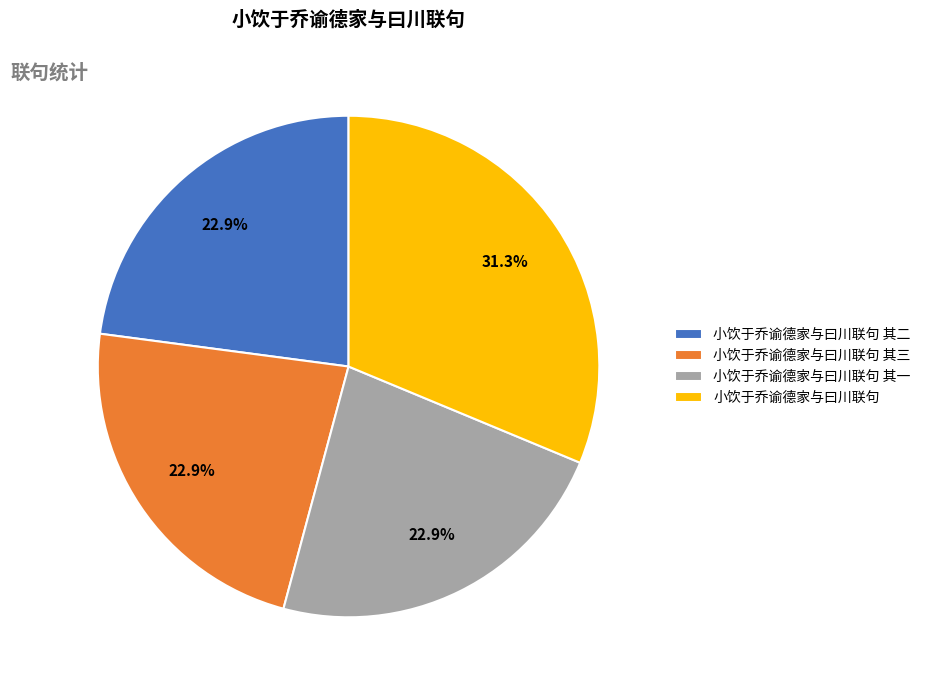

Is it true that 小饮于乔谕德家与曰川联句 其二 is 23% of the pie?

True